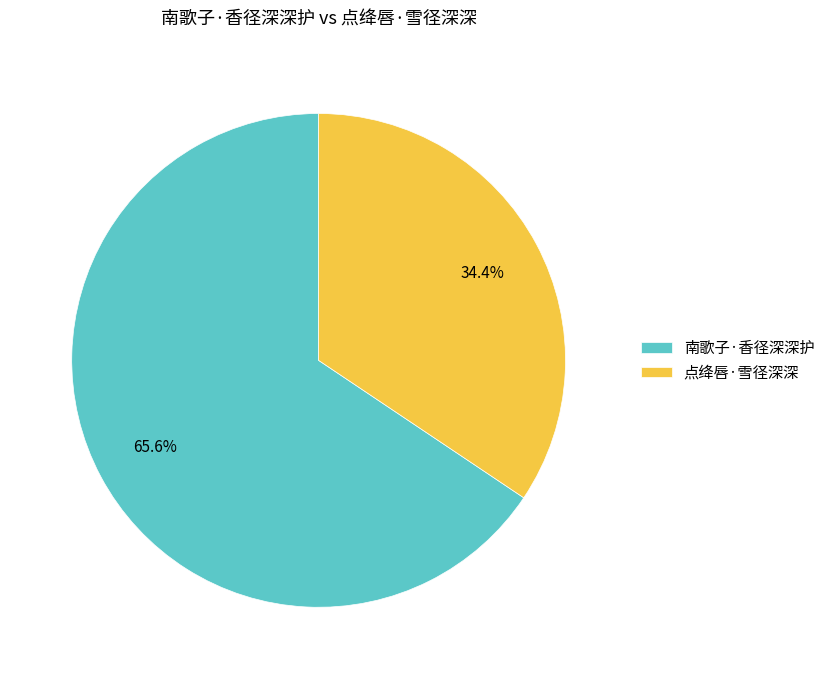

Does 南歌子·香径深深护 account for over 50% of the chart?

Yes